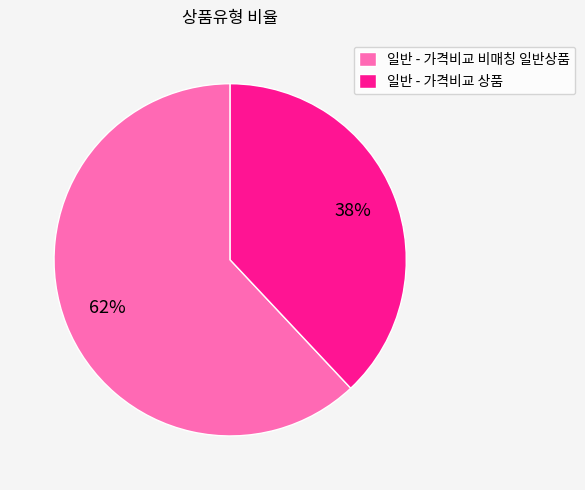

Which slice represents more than half of the pie?

일반 - 가격비교 비매칭 일반상품